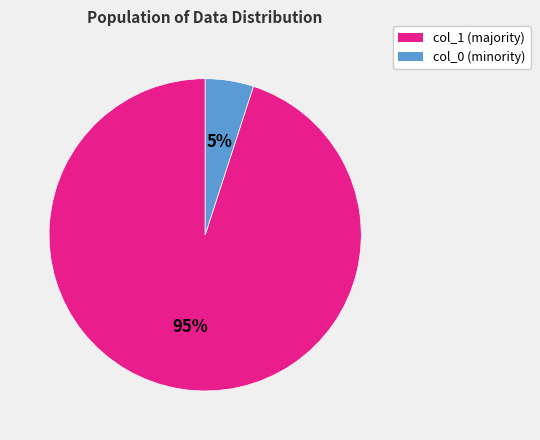

What percentage is the col_0 slice, to the nearest percent?

5%